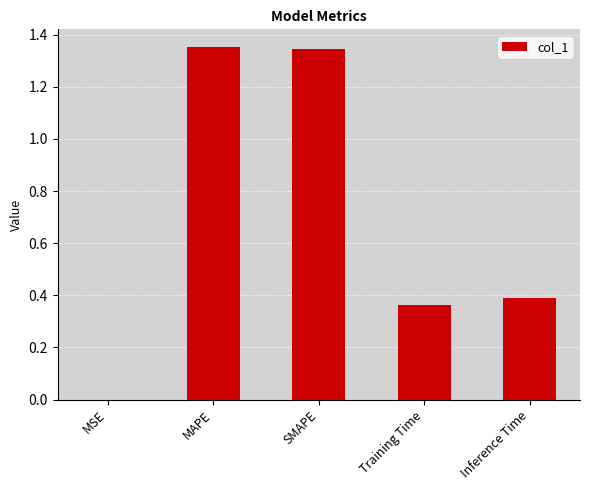

What is the sum of all values?

3.4